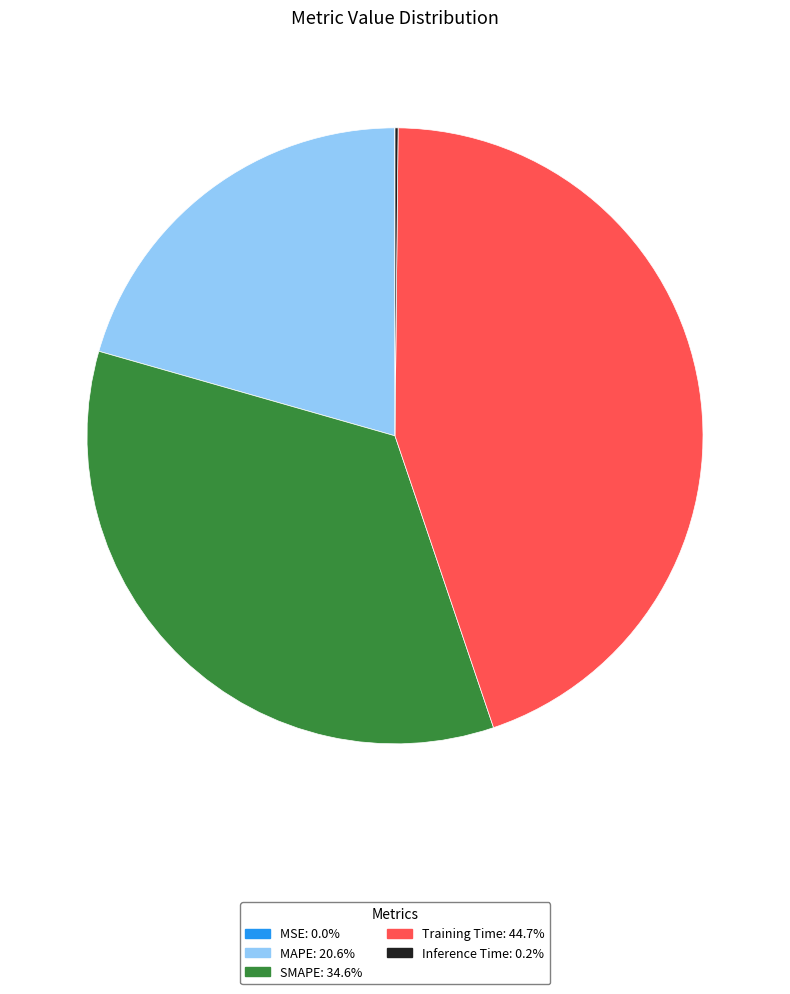

Between Training Time and MAPE, which is larger?

Training Time